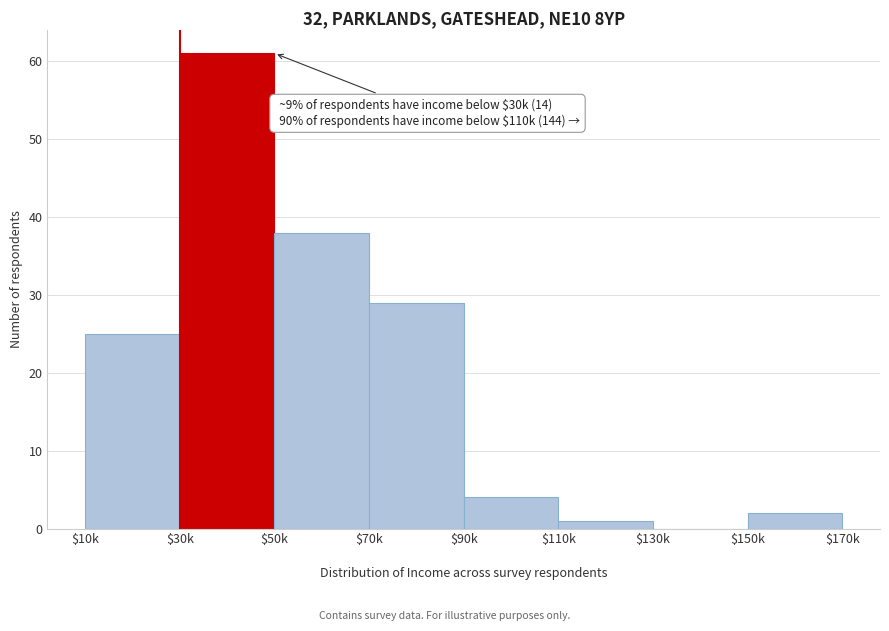

What is the sum of all values?

160